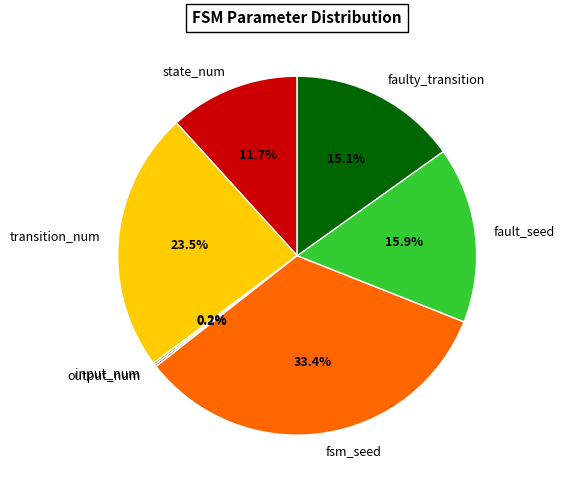

Does transition_num represent more than half of the total?

No